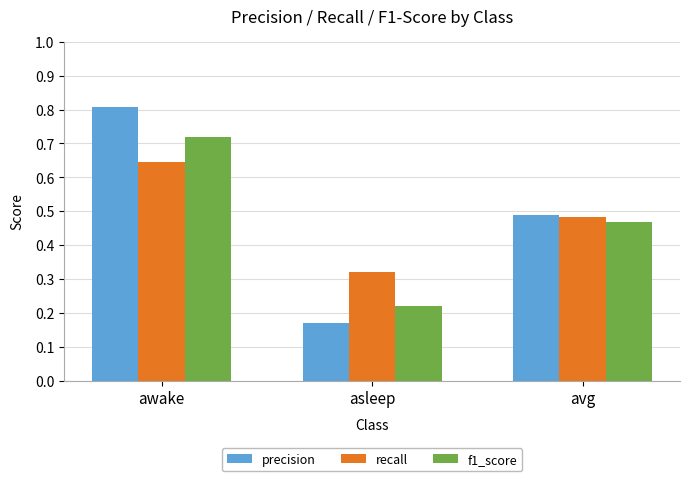

What position from the left is awake?

1